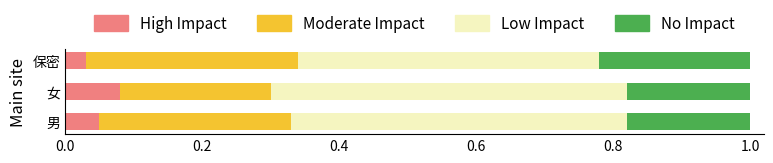

What is the total value across all series at 保密?

1.0